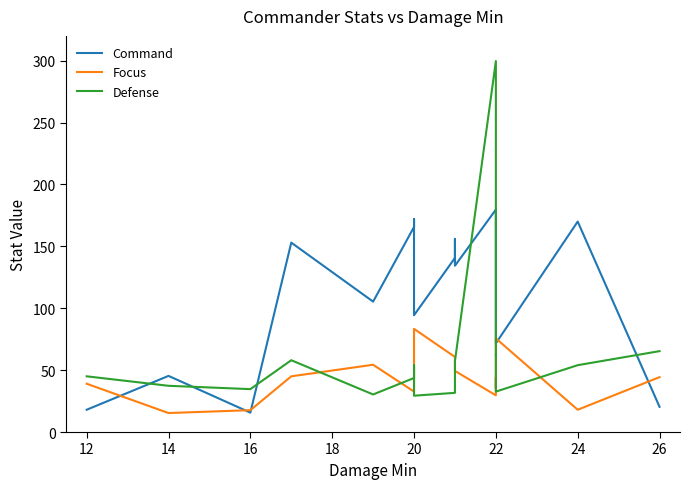

Which series has the largest range (max minus min)?

Defense